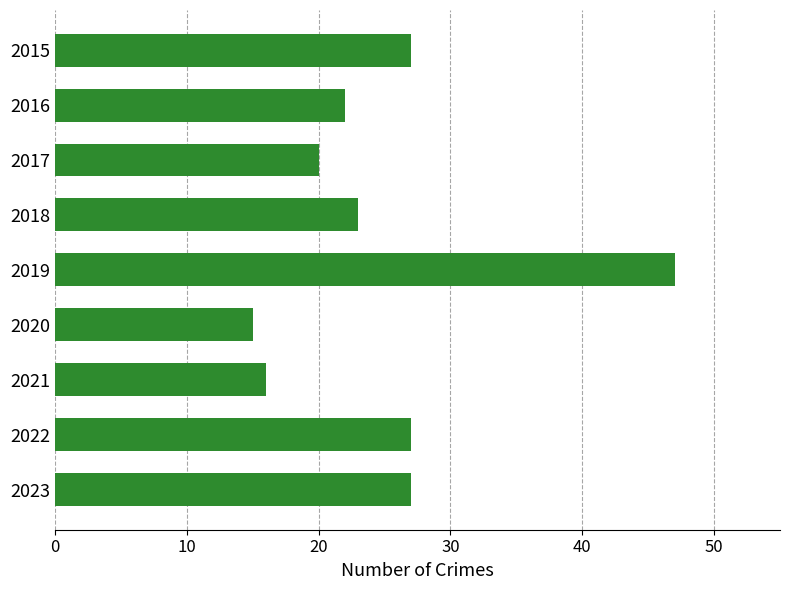

What is the value of the 2nd bar from the top?

22